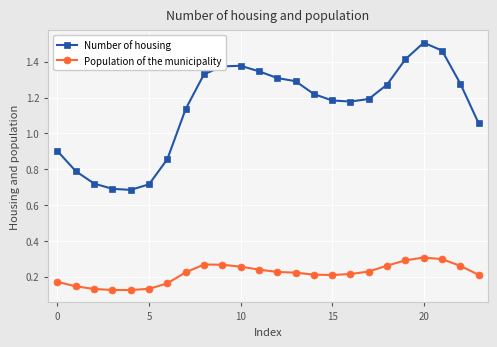

At how many categories does at least one series exceed 0?

24